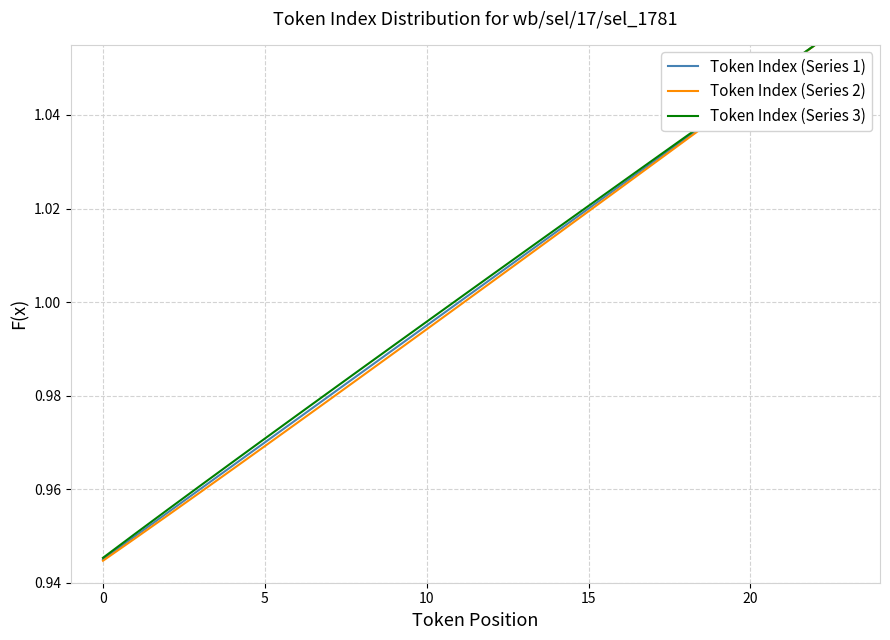

Which label corresponds to the largest value in the chart?

22